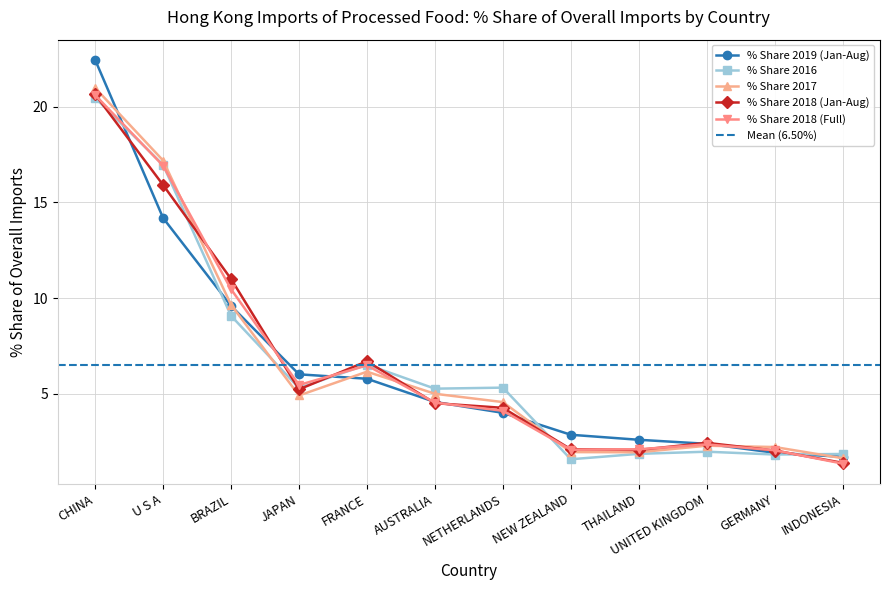

What is the maximum value shown in the chart?

22.4